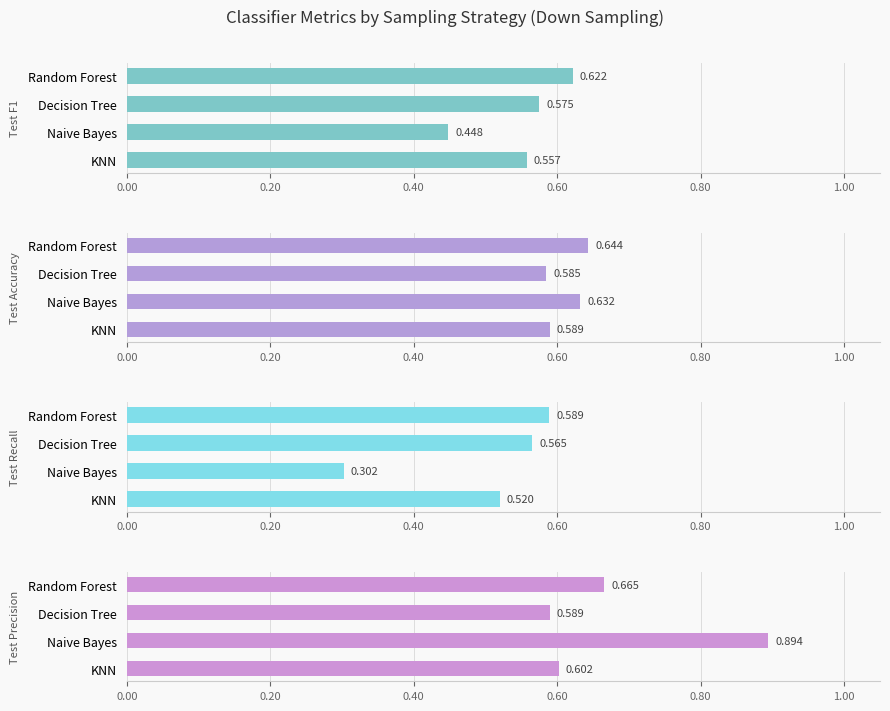

What is the value of the test_accuracy bar at the 1st from the left?

0.6